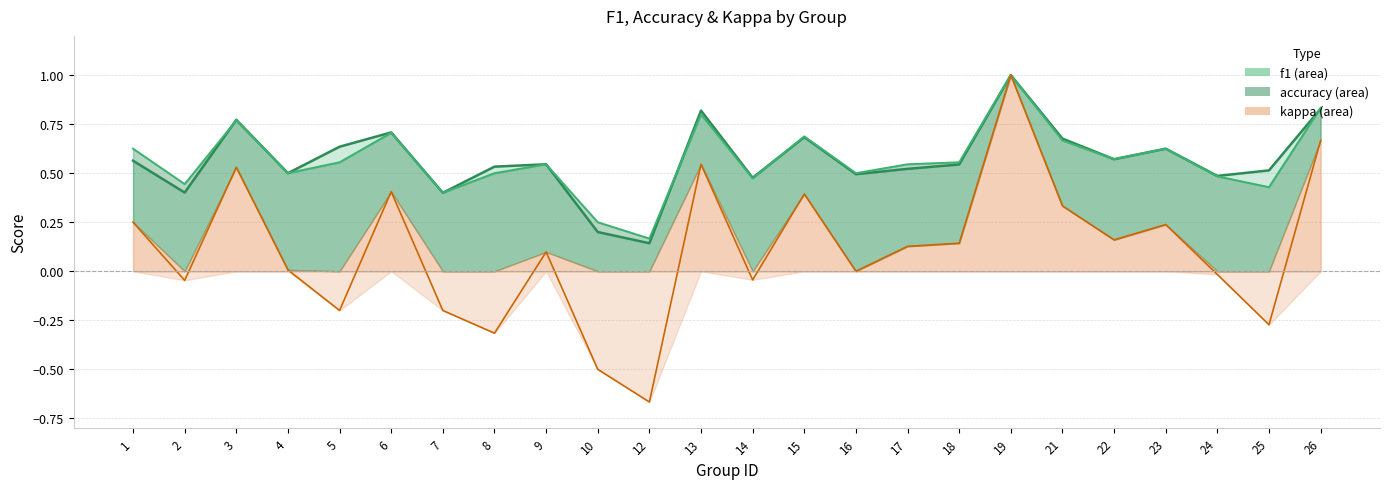

What is the spread (max minus min) of values at 12?

0.8